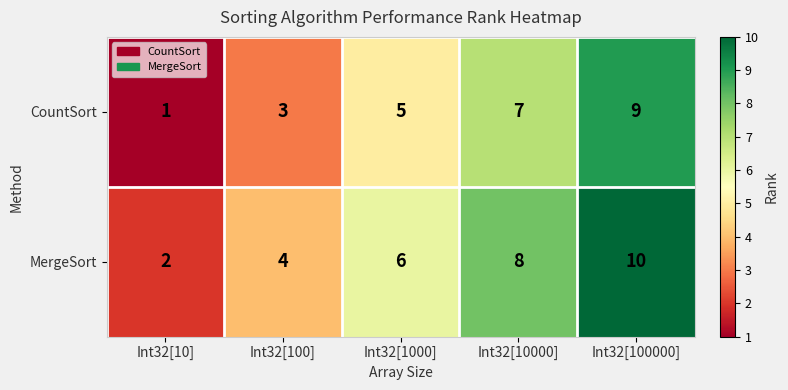

What is the difference between the highest and lowest values at Int32[100]?

1